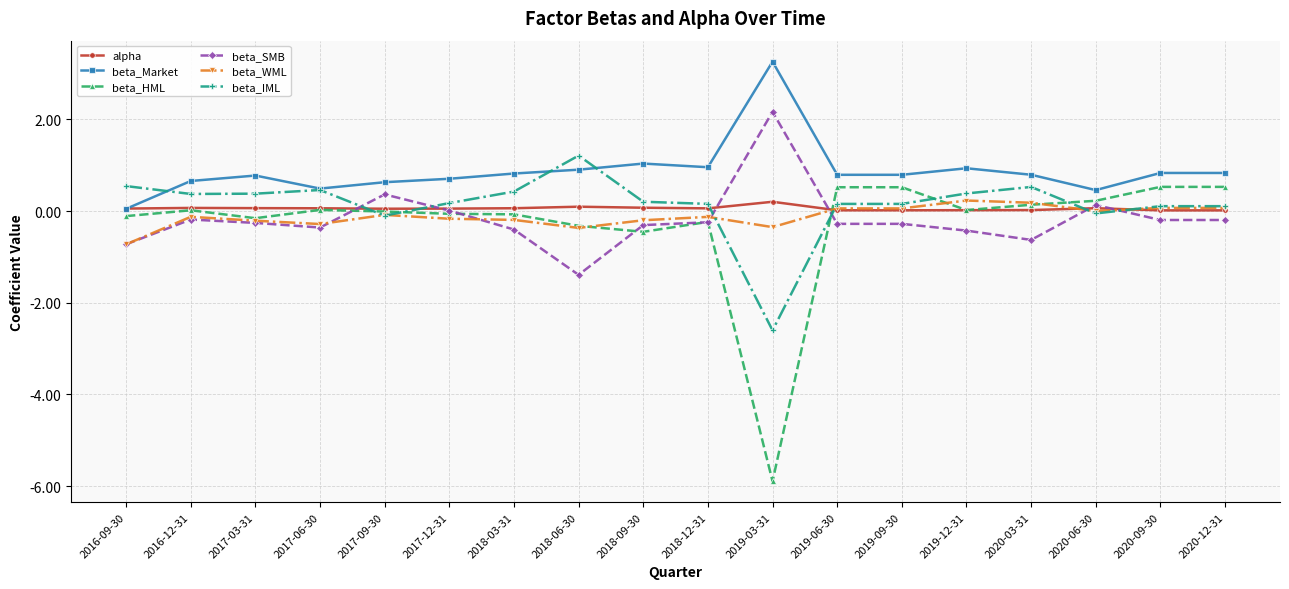

True or false: beta_SMB has more than 0 points higher than both neighbors.

True